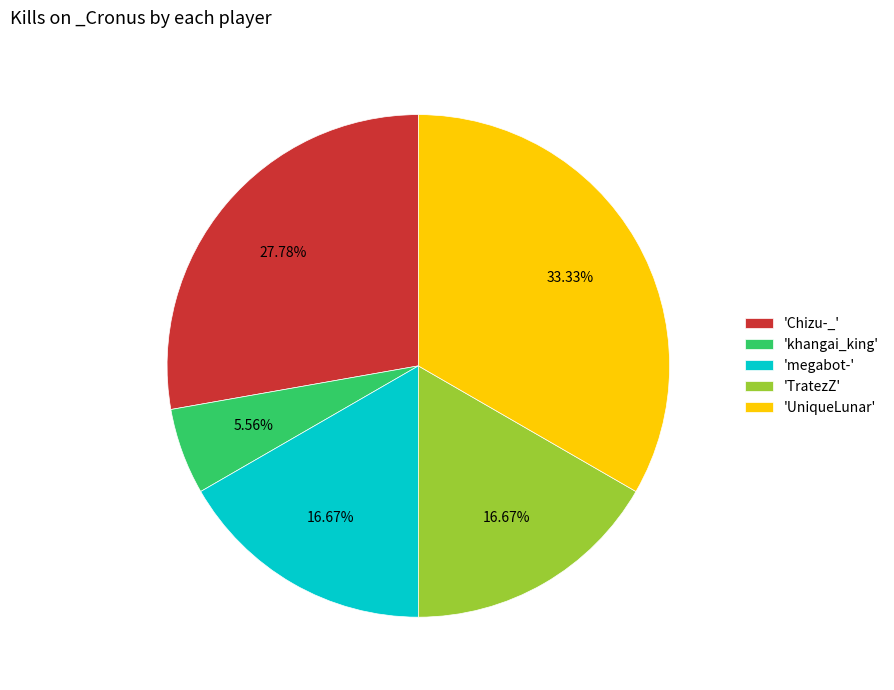

How many slices are in this pie chart?

5